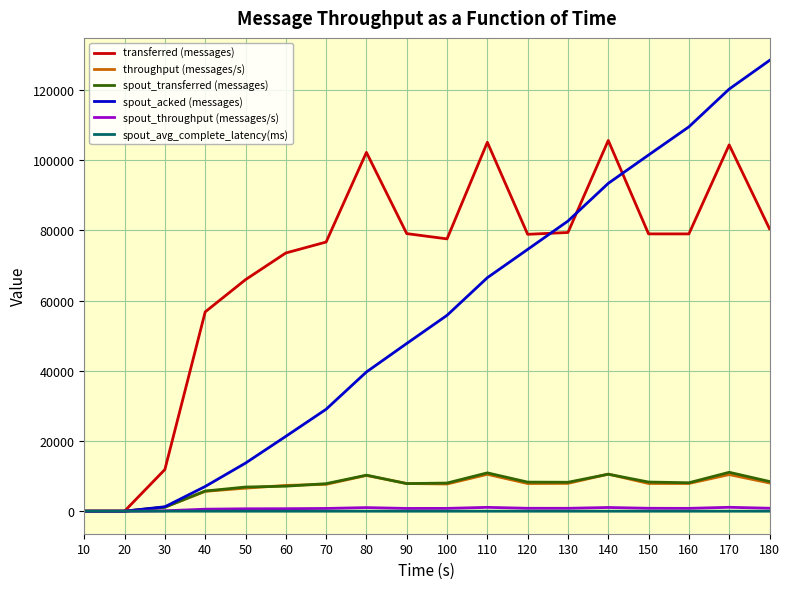

Which series has the widest spread of values?

spout_acked (messages)